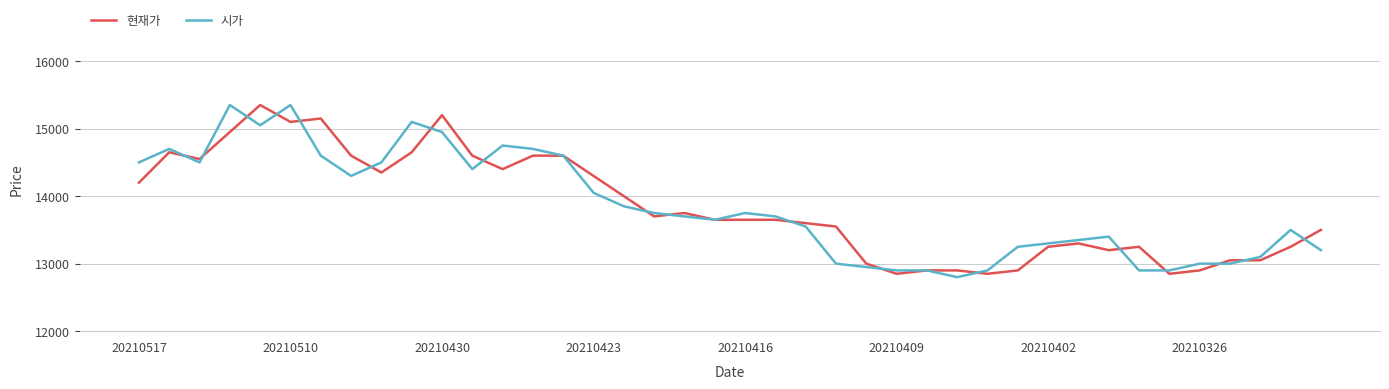

What is the highest value of the 시가 series?

15350